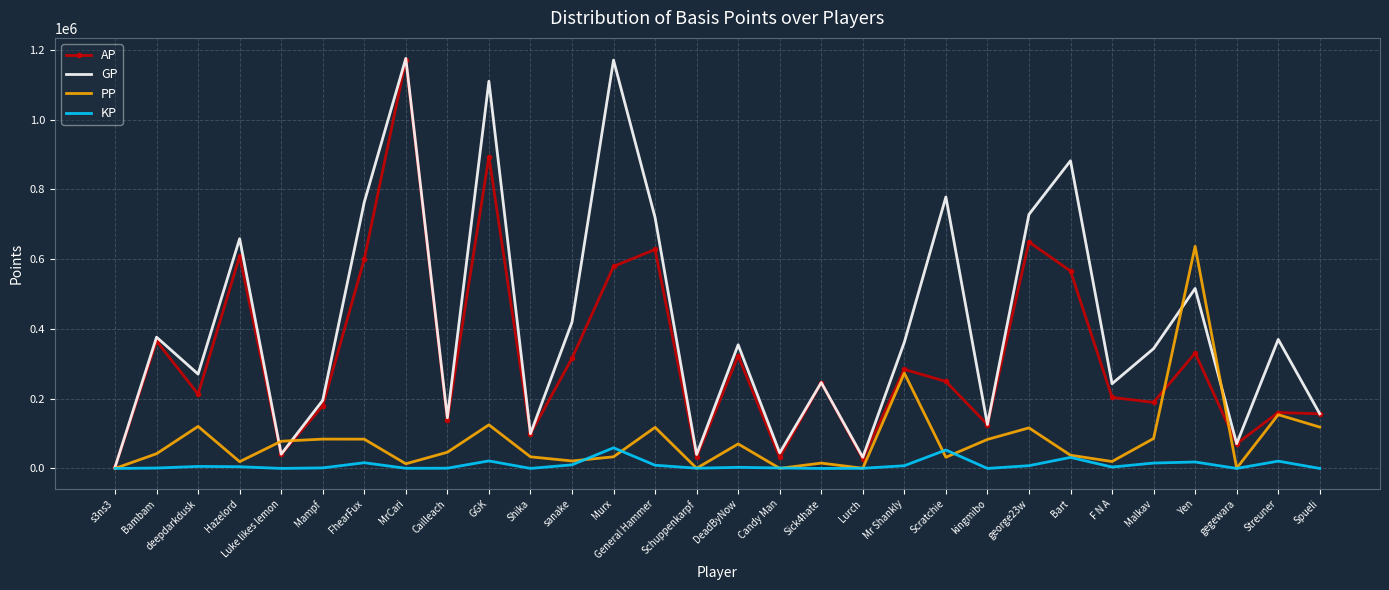

What is the difference between the maximum and second lowest values in the KP series?

59153.8